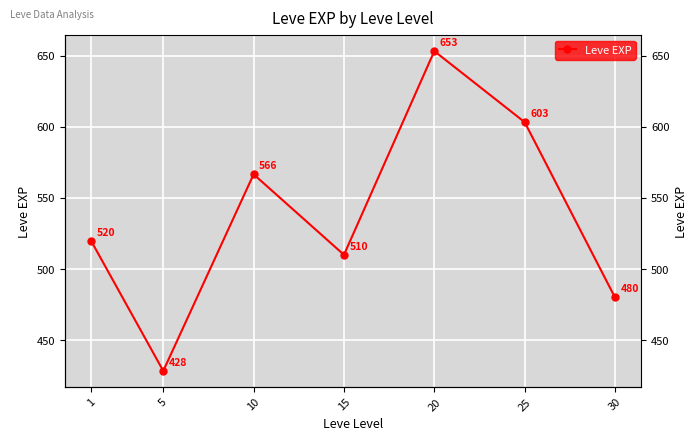

Where is the first local maximum?

10